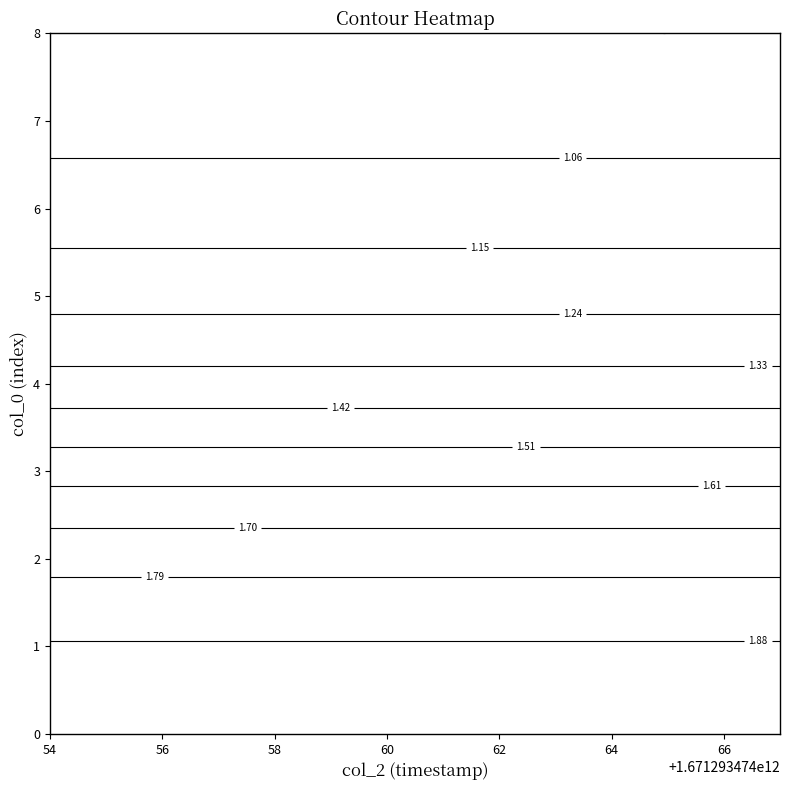

Is the value of 4 at 1 greater than the value of 7 at 4?

Yes